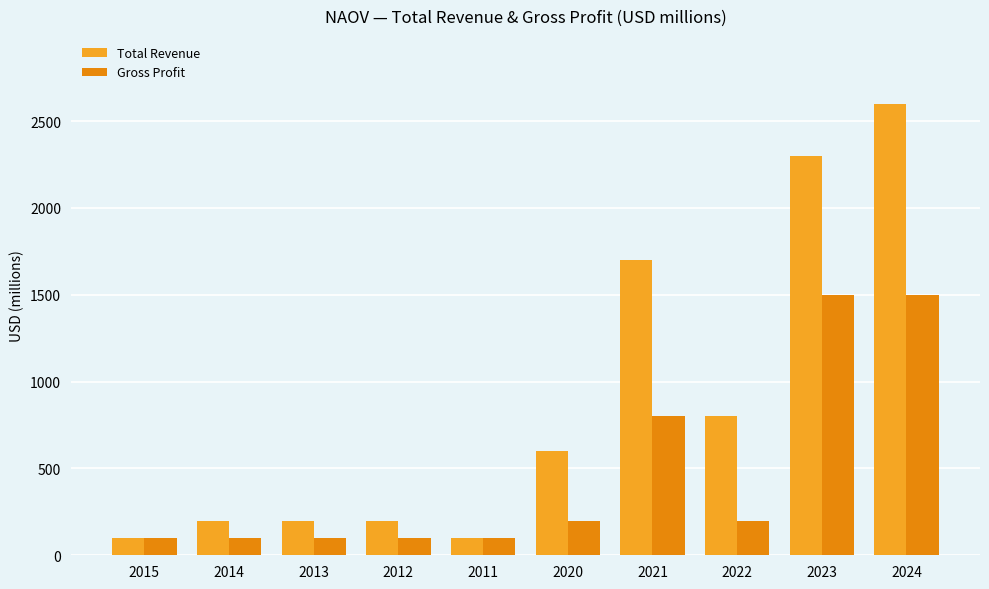

How many data points in Total Revenue are less than 600?

5